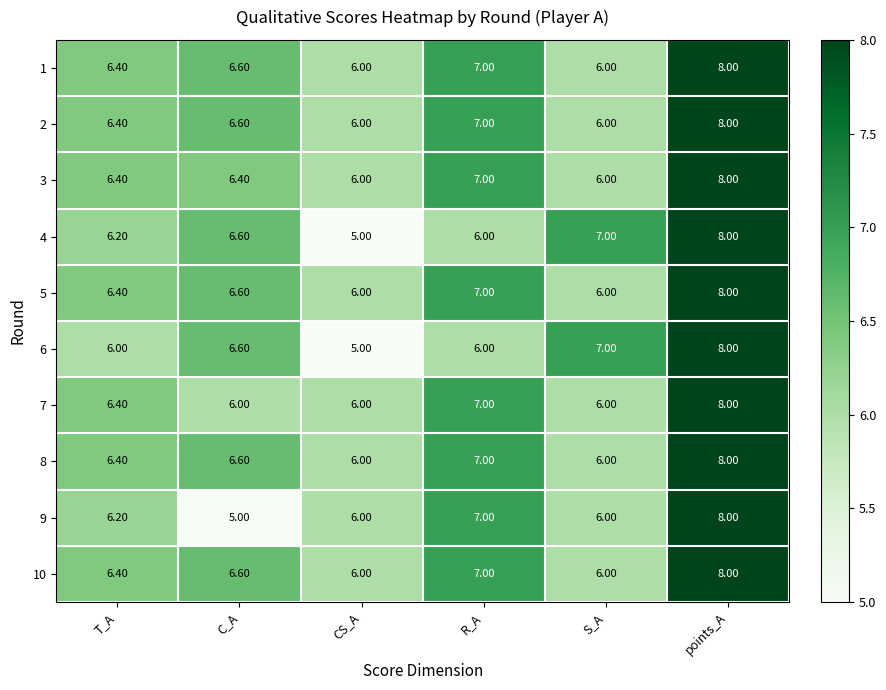

Which category has the highest value across all series?

points_A